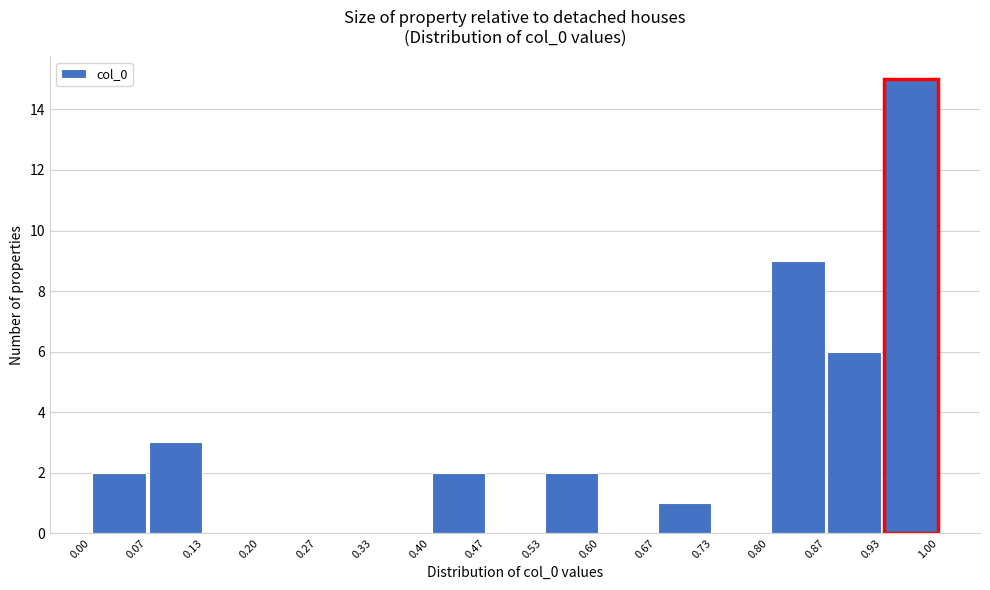

Reading left to right, list every bar in this chart as the range it spans on the x-axis followed by its height. The values are not printed on the chart, so give them approximately, as read against the axis.

0.00 to 0.07: 2
0.07 to 0.13: 3
0.13 to 0.20: 0
0.20 to 0.27: 0
0.27 to 0.33: 0
0.33 to 0.40: 0
0.40 to 0.47: 2
0.47 to 0.53: 0
0.53 to 0.60: 2
0.60 to 0.67: 0
0.67 to 0.73: 1
0.73 to 0.80: 0
0.80 to 0.87: 9
0.87 to 0.93: 6
0.93 to 1.00: 15